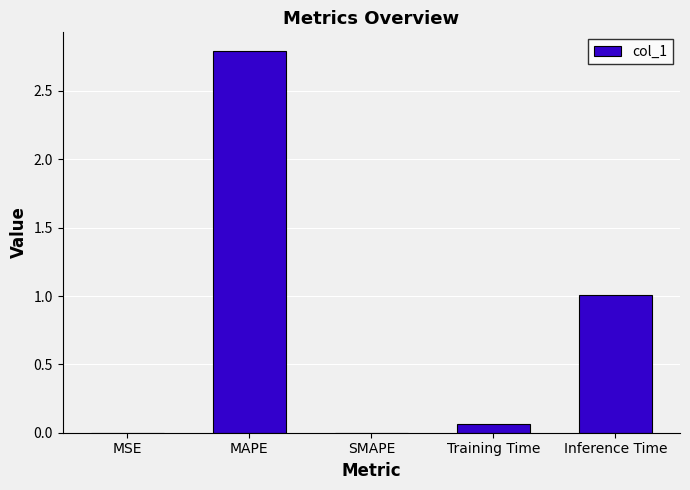

The chart shows a value of 2.8 at MAPE. True or false?

True